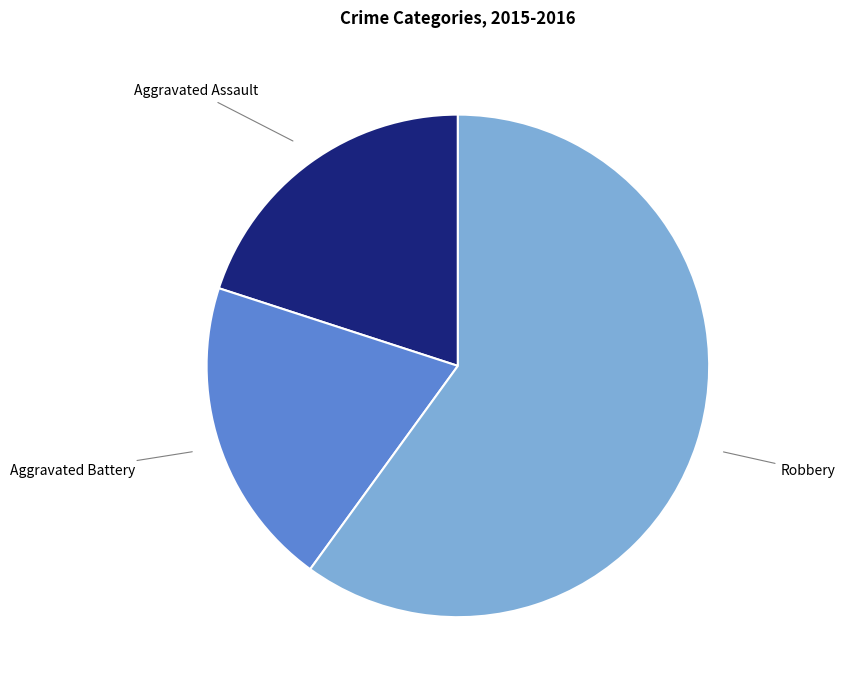

Does any single category account for the majority?

Yes